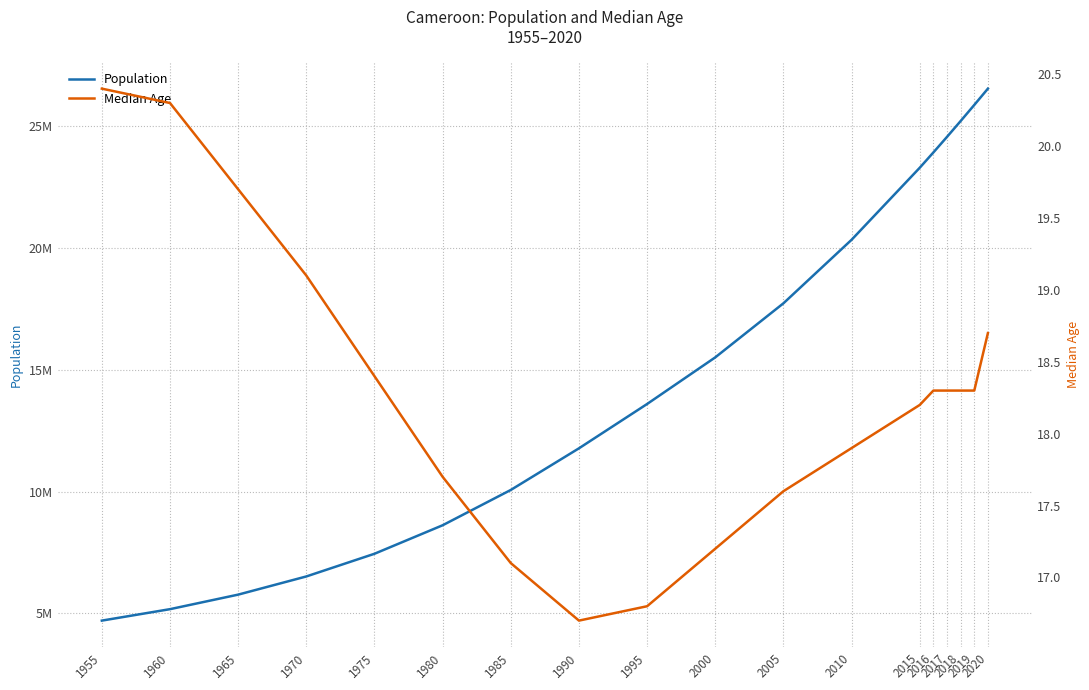

Rank the series at 1985 from lowest to highest value.

Median Age, Population